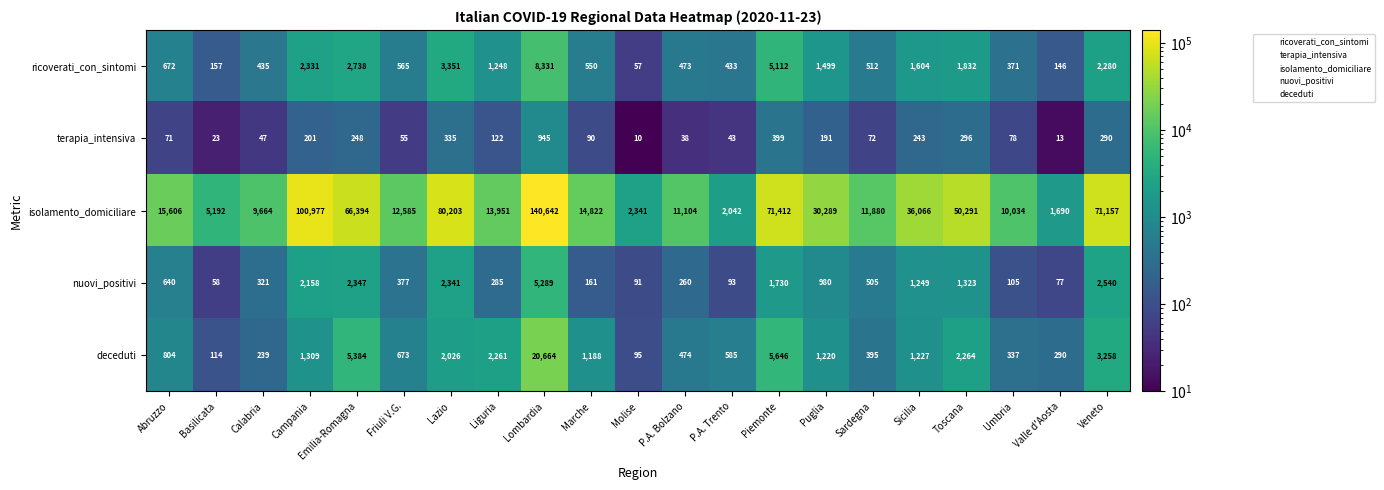

Rank the series at P.A. Bolzano from lowest to highest value.

terapia_intensiva, nuovi_positivi, ricoverati_con_sintomi, deceduti, isolamento_domiciliare